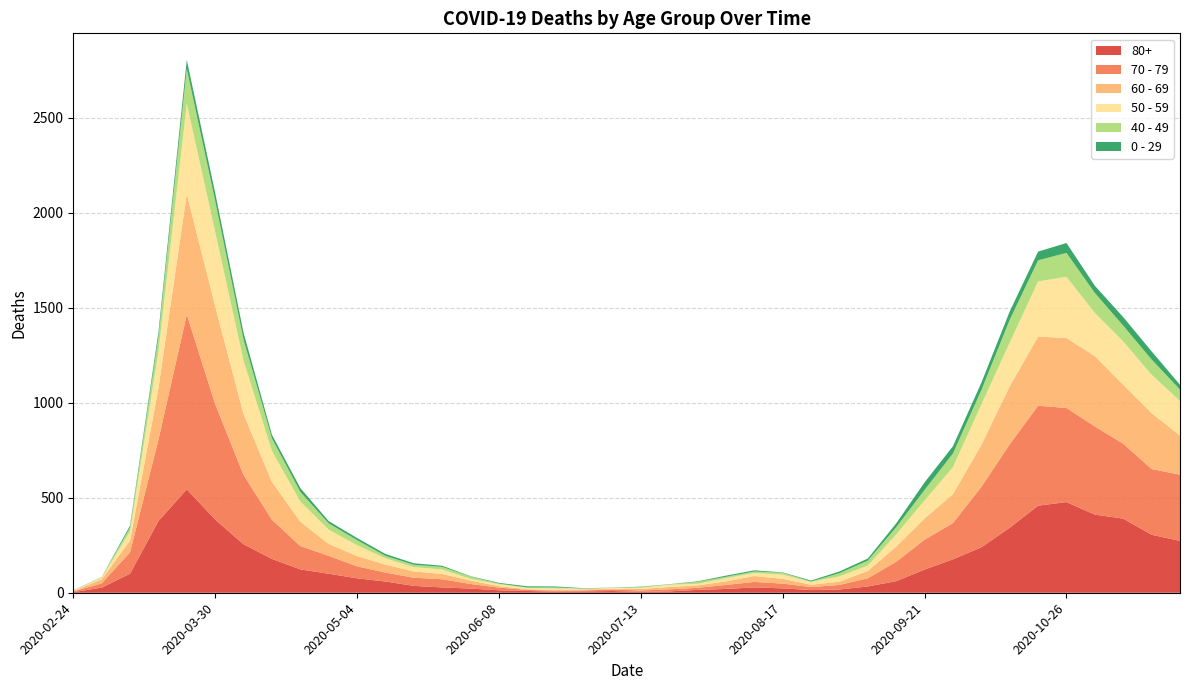

Reading left to right, list all the values displayed in this chart.

80+: 3	27	100	377	544	385	255	178	123	100	76	59	36	28	22	13	9	6	7	9	5	7	15	20	28	23	14	17	33	61	122	176	239	342	458	477	411	390	305	273
70 - 79: 4	22	113	427	920	608	365	206	123	94	63	47	43	43	24	14	6	5	5	8	7	11	11	21	29	25	16	24	43	102	157	191	318	439	526	495	464	394	346	348
60 - 69: 2	22	61	272	634	514	320	199	128	63	54	42	33	28	18	8	3	3	6	3	8	12	13	19	31	25	12	17	39	80	112	152	221	305	364	368	370	310	294	206
50 - 59: 3	7	48	190	475	392	281	163	106	75	57	33	23	23	9	10	8	9	3	5	6	12	8	16	16	22	15	28	28	64	95	142	212	230	290	322	227	228	202	182
40 - 49: 0	5	21	79	183	163	111	66	51	33	27	13	12	14	12	3	2	5	1	1	4	2	10	8	8	10	2	17	26	38	55	72	76	120	111	126	105	83	80	60
0 - 29: 1	0	10	25	47	42	36	19	20	12	11	10	8	6	2	4	6	5	2	1	2	1	3	6	6	2	5	9	11	20	40	38	39	44	46	52	38	45	43	25